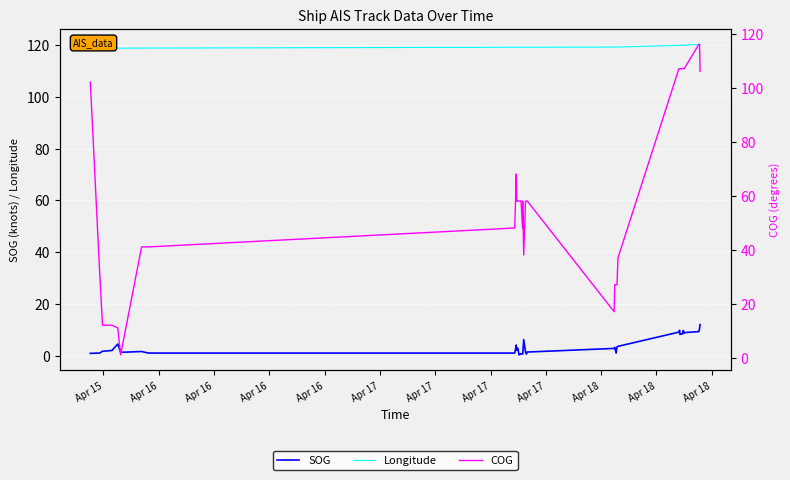

What is the minimum value shown in the chart?

0.3